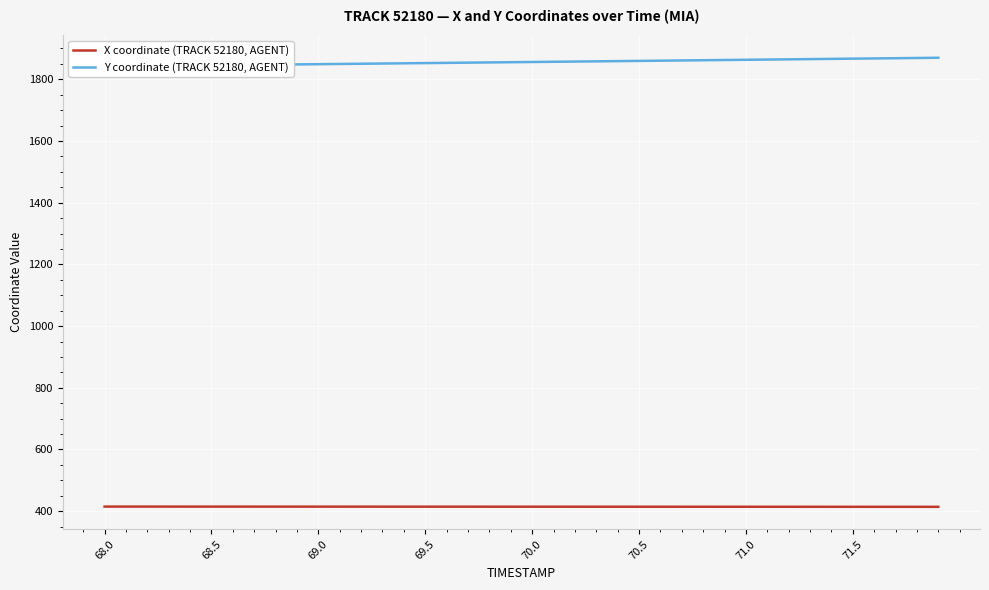

True or false: X coordinate (TRACK 52180, AGENT) has a value of 666.7 at 68.0.

False